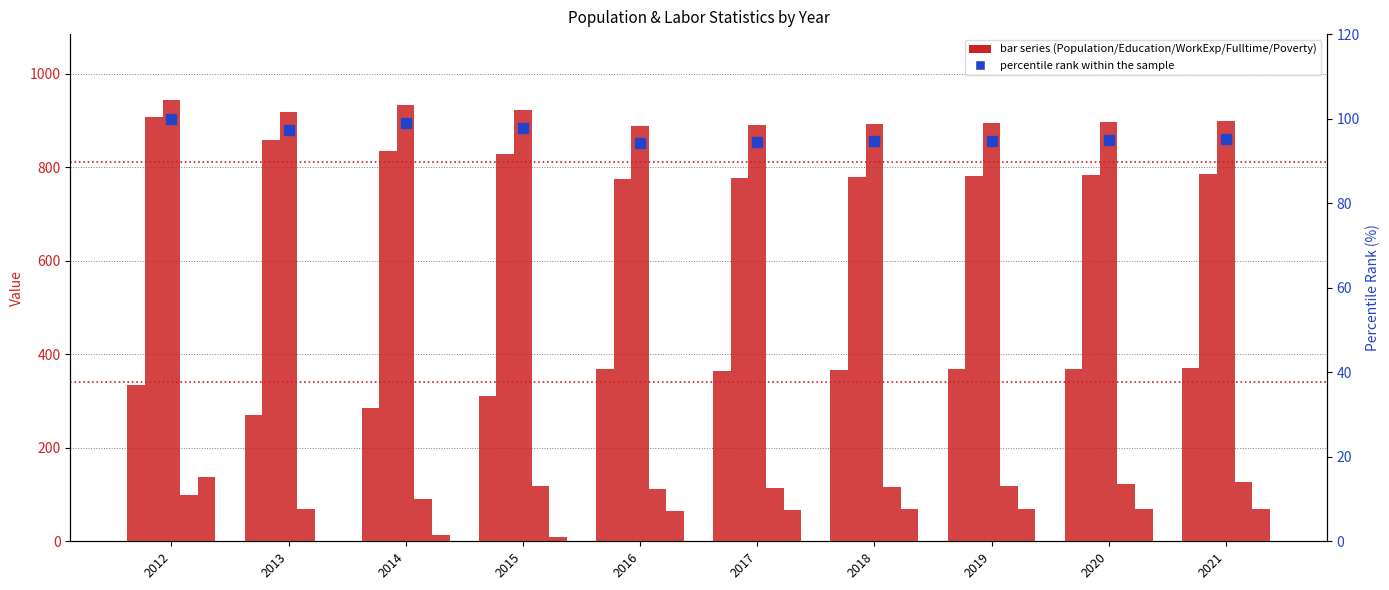

Where is Poverty nearest to the value 69?

2020